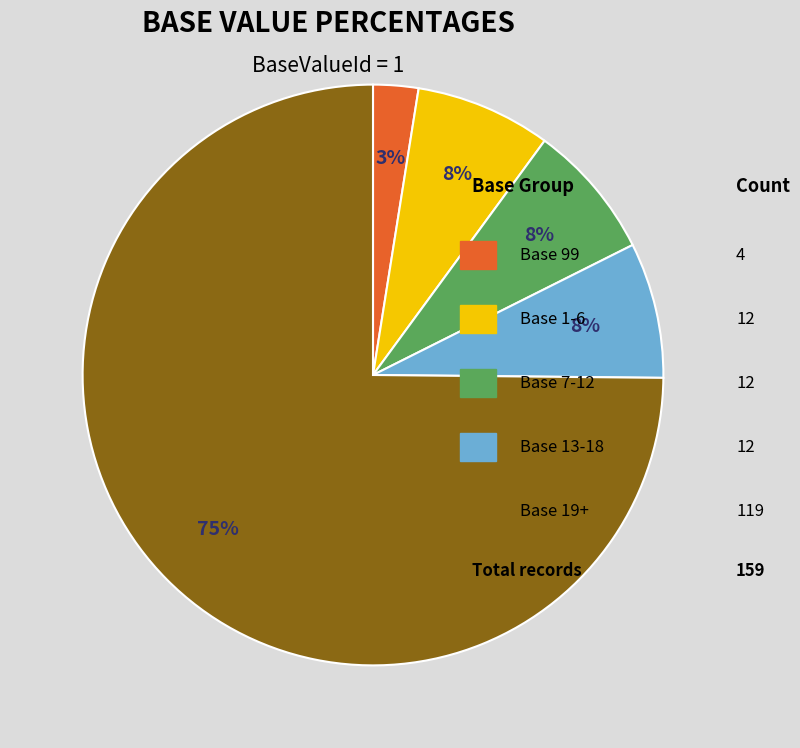

Does any single category account for the majority?

Yes